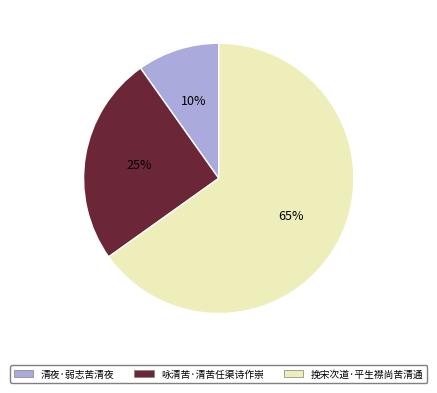

How many segments does this pie chart have?

3